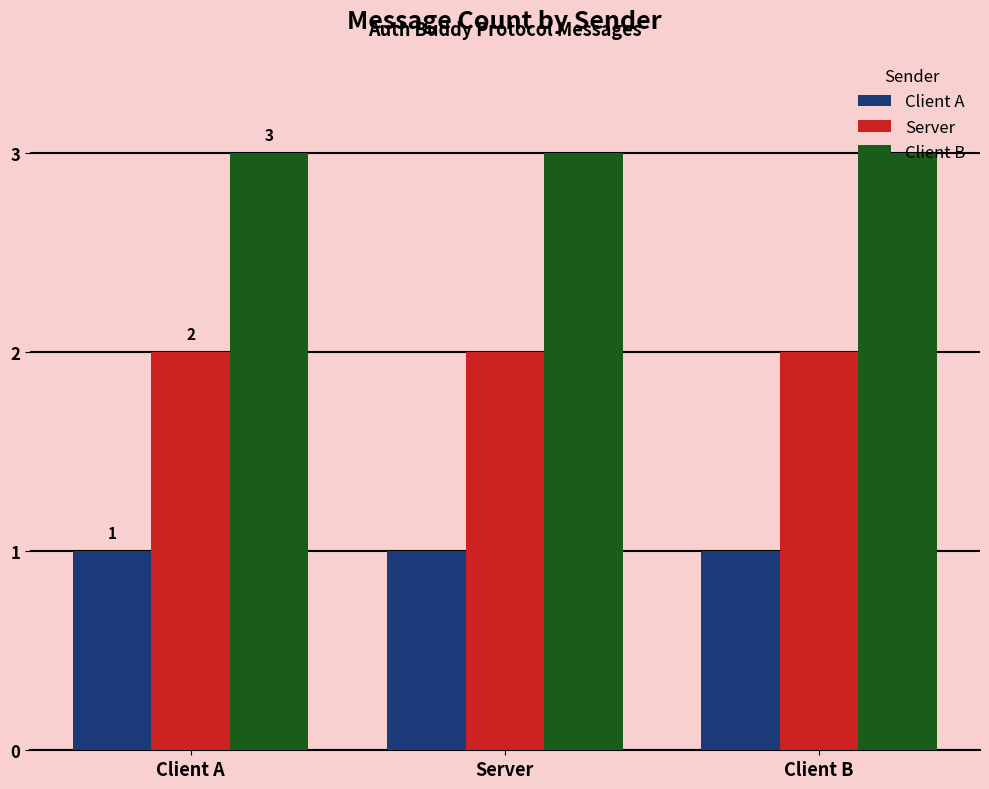

What is the sum of all Client B values?

9